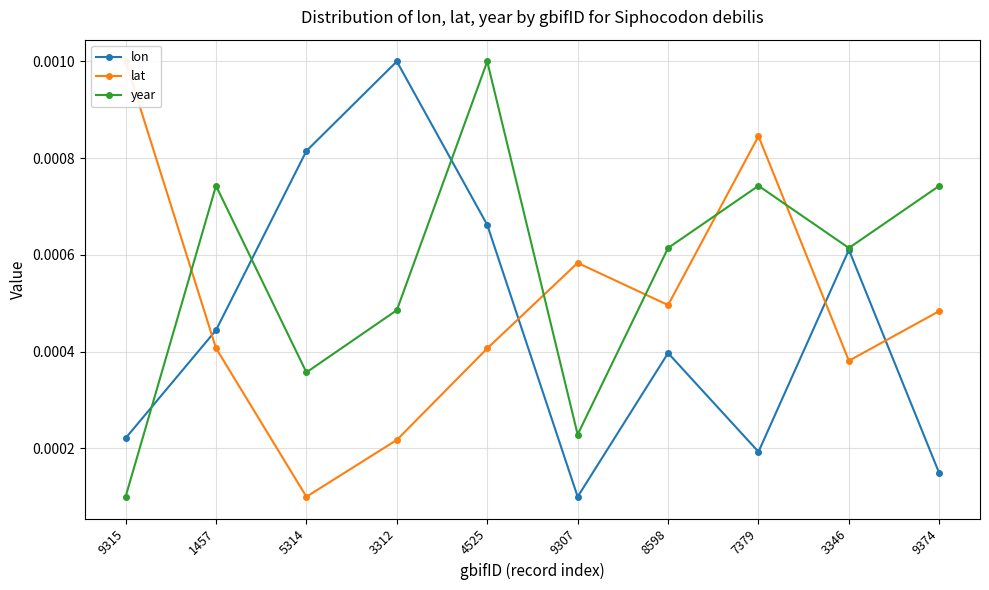

Where is lon nearest to the value 0?

9307